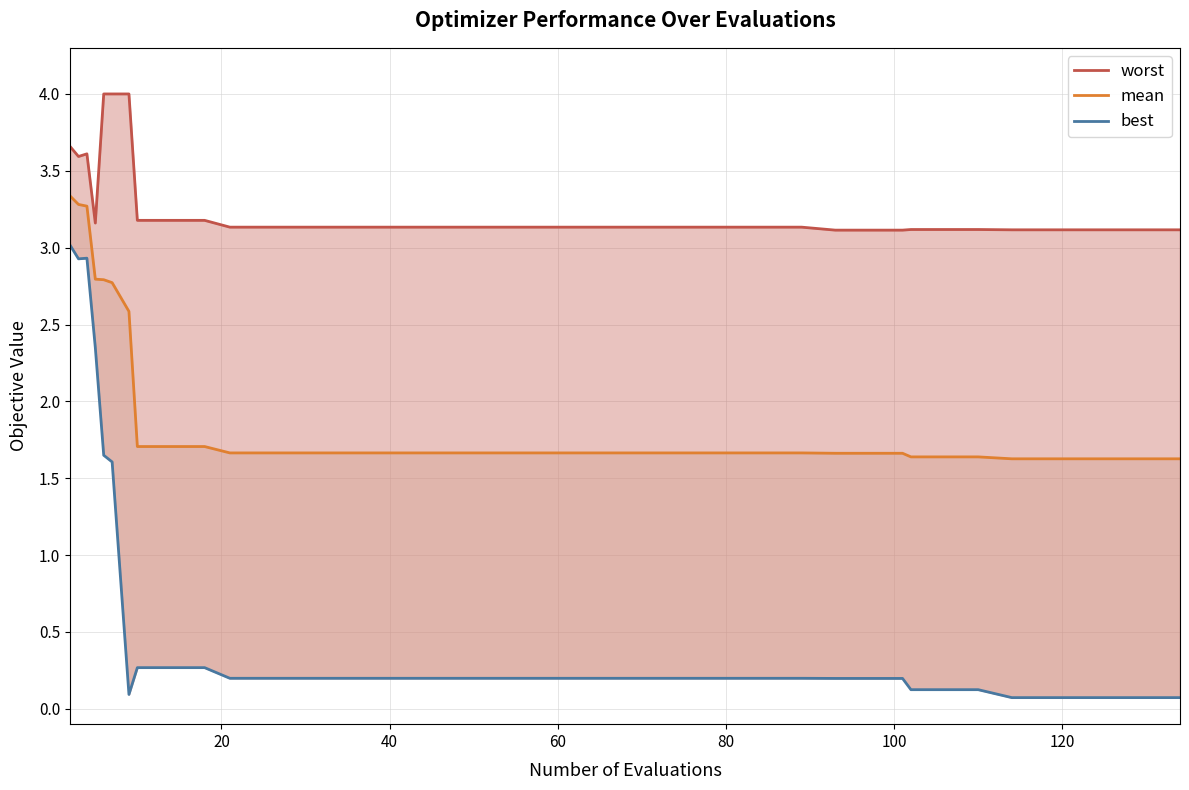

What are all the series names shown in the legend?

worst, mean, best